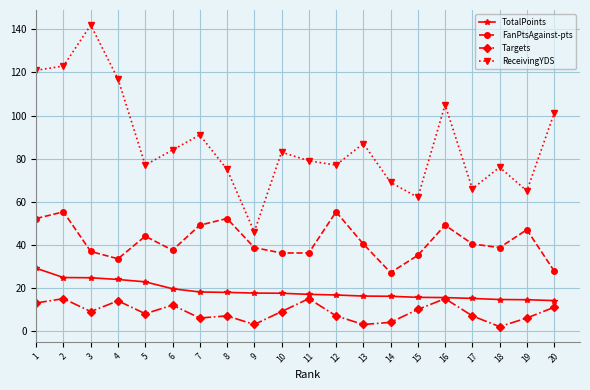

What is the average value of the FanPtsAgainst-pts series?

41.6